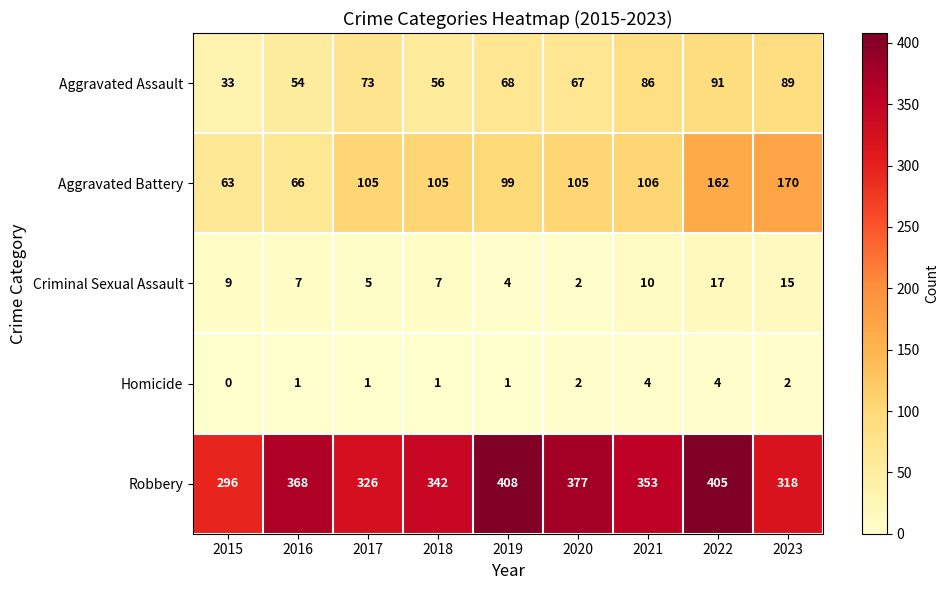

Which series has the largest range (max minus min)?

Robbery